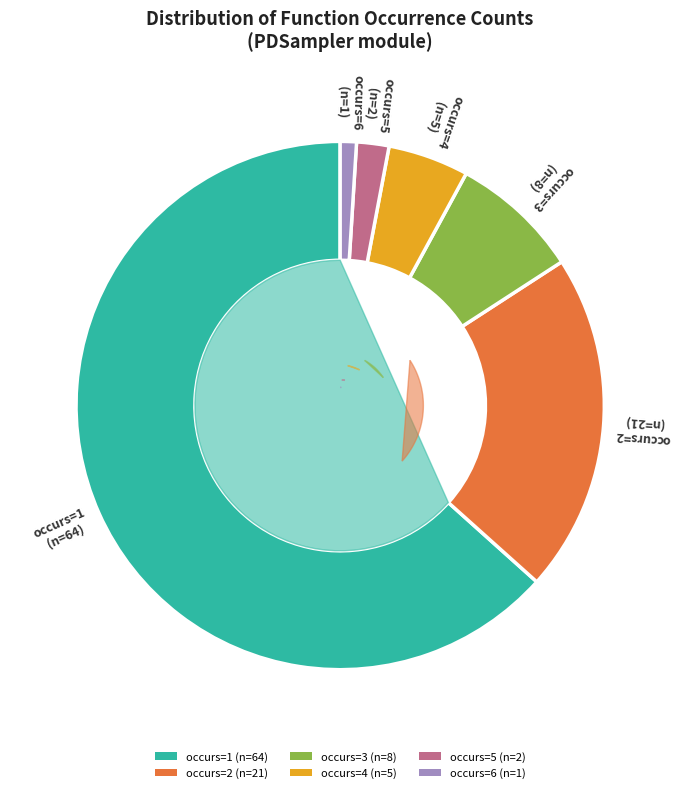

Does any single category account for the majority?

No